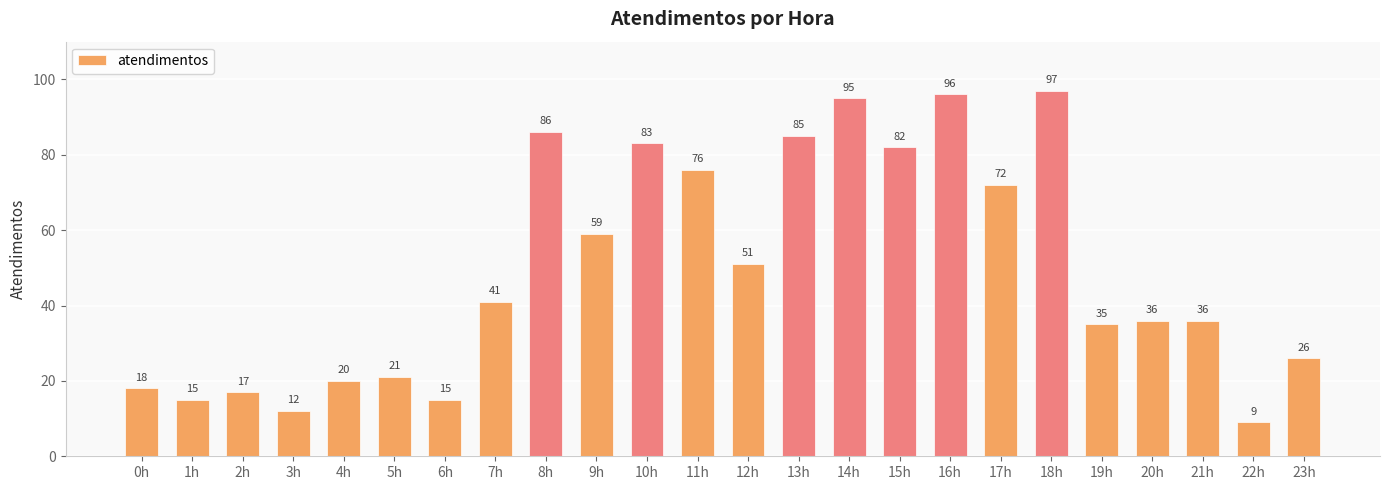

What is the ratio of the value at 17h to the value at 16h?

0.8